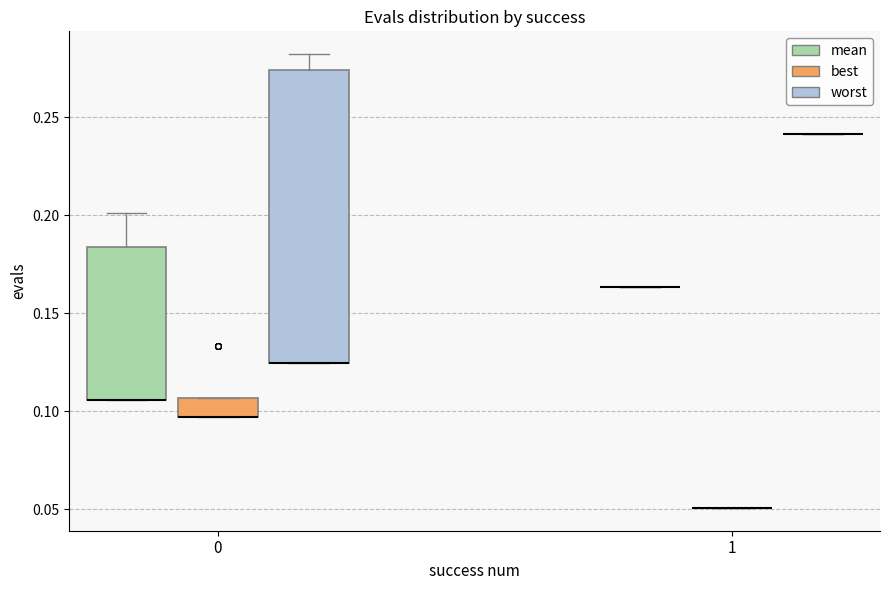

Comparing the boxes themselves (not the whiskers), which one is the tallest?

0 (worst)